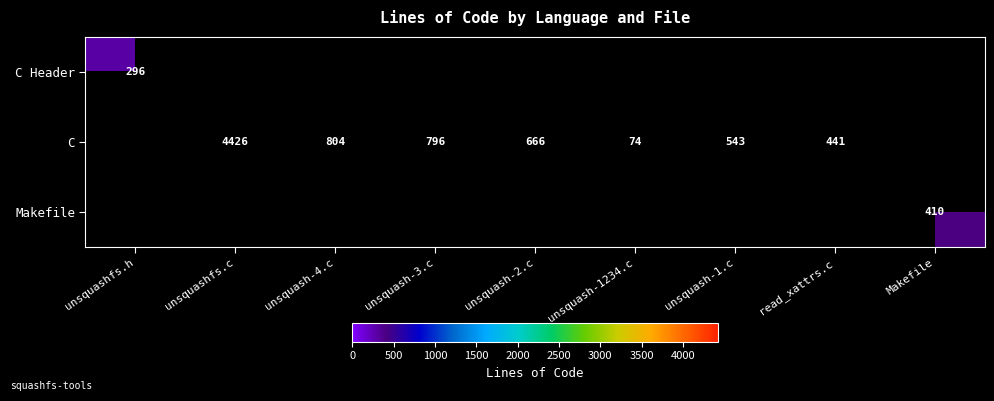

The C series shows 245 at unsquash-2.c. True or false?

False